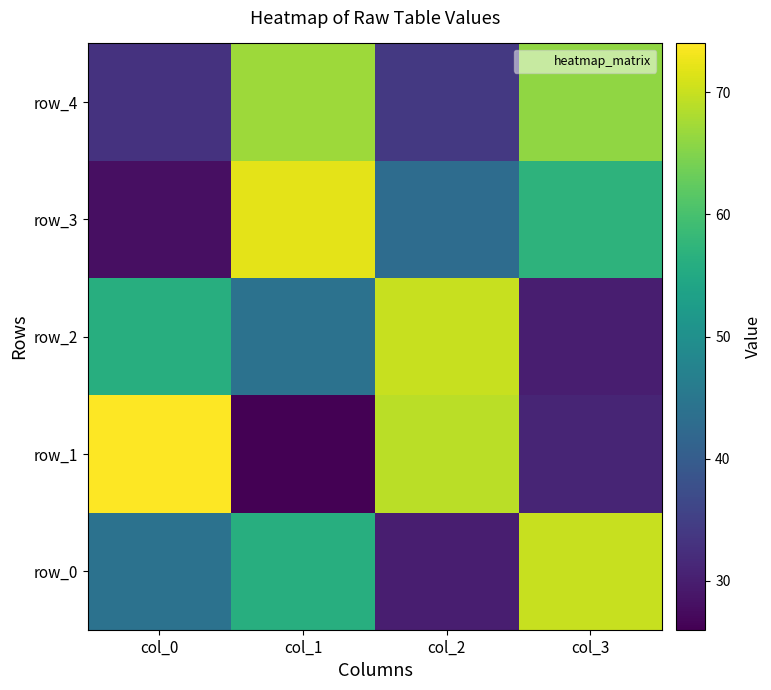

At col_0, list the series in order from largest to smallest.

row_1, row_2, row_0, row_4, row_3